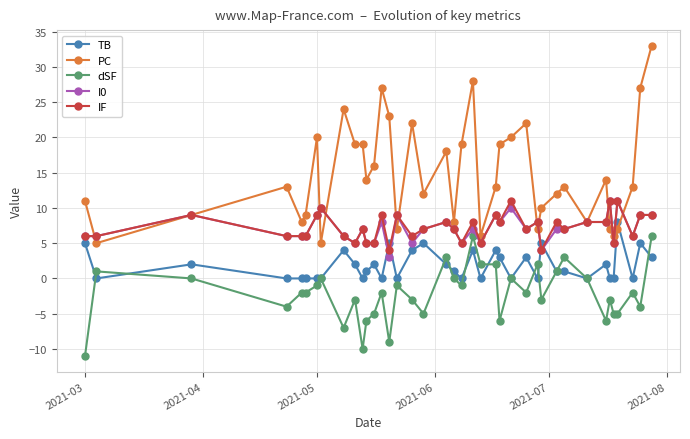

Does the chart display data point markers on the line(s)?

Yes